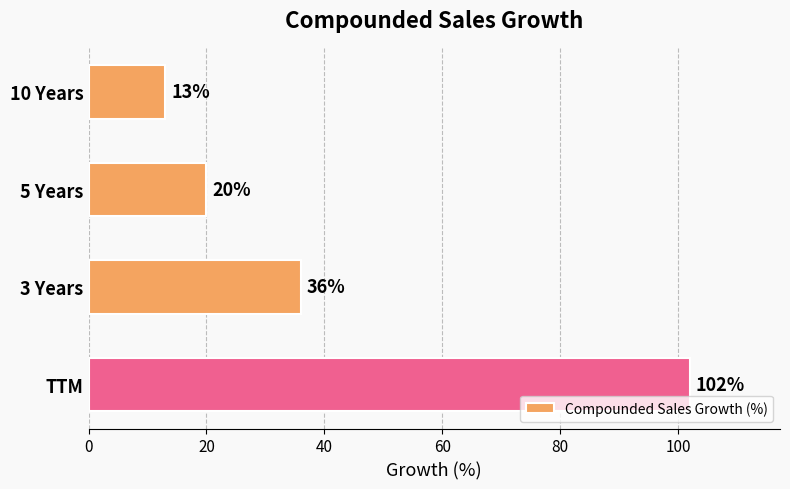

What is the change in value from 5 Years to 3 Years?

+16